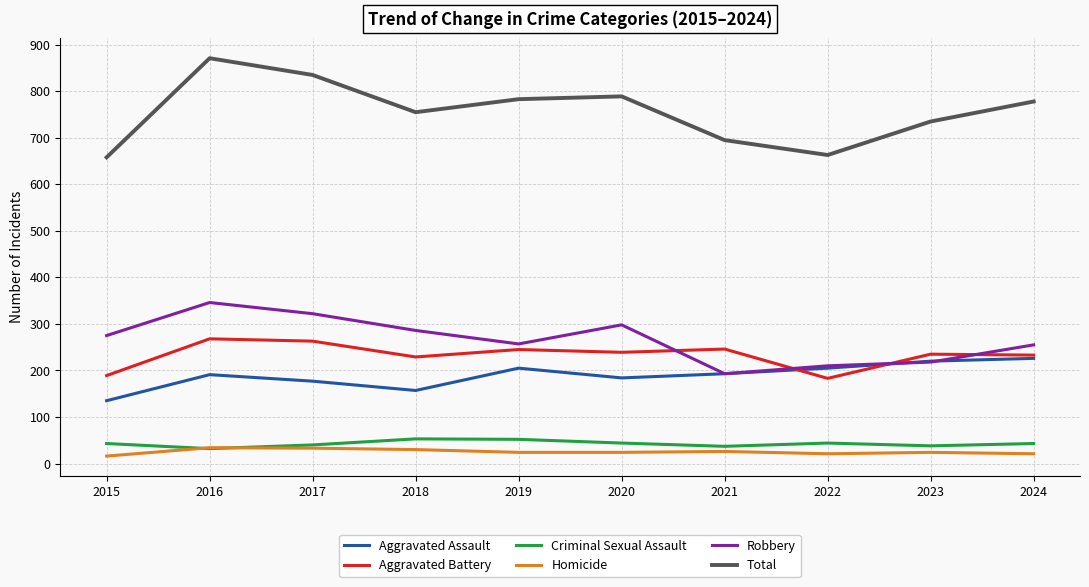

True or false: Aggravated Assault has a value of 325 at 2016.

False